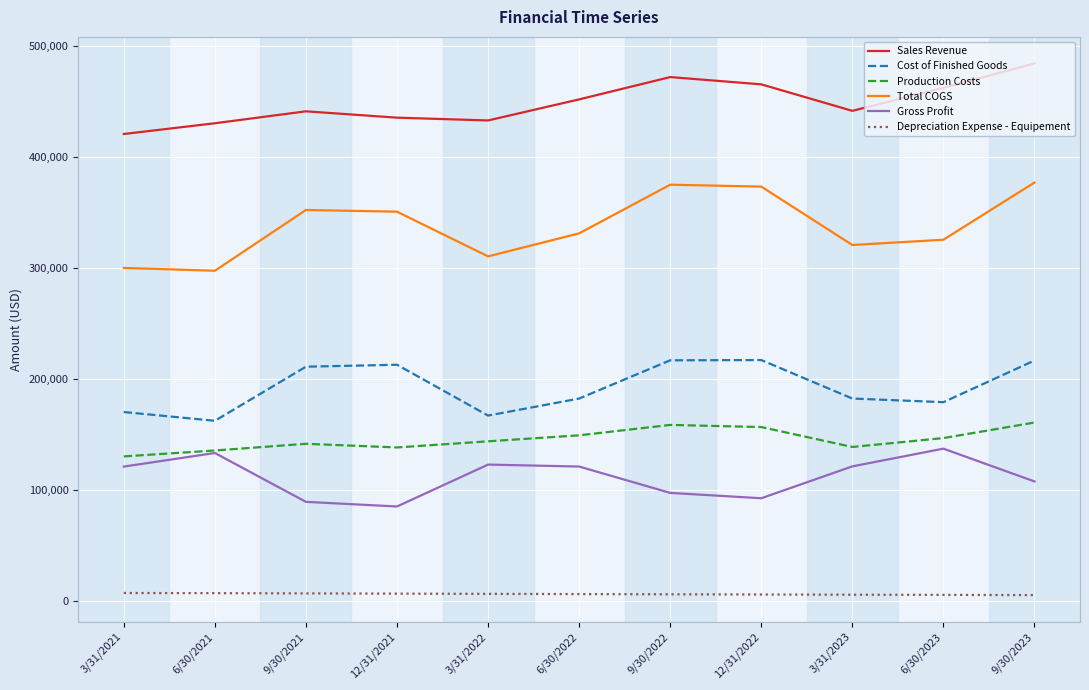

Between 3/31/2022 and 3/31/2023, which series saw the biggest shift?

Cost of Finished Goods